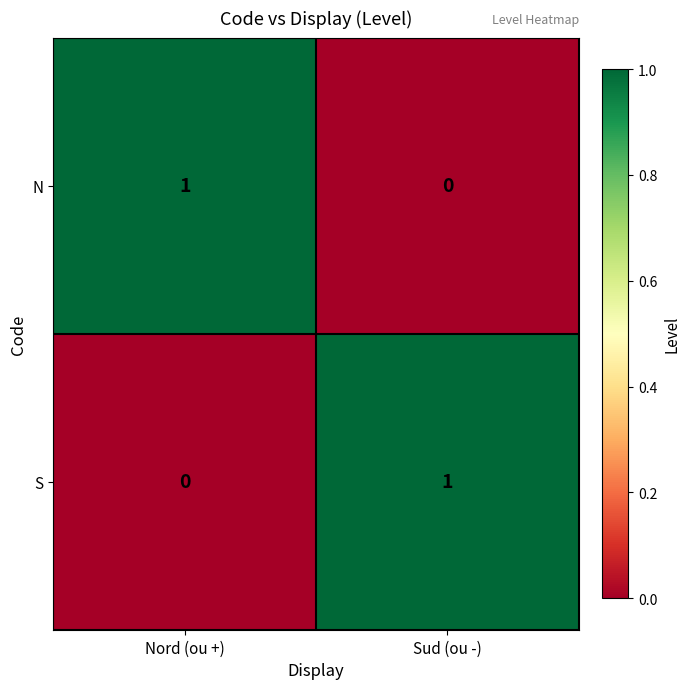

The N series shows 1 at Nord (ou +). True or false?

True